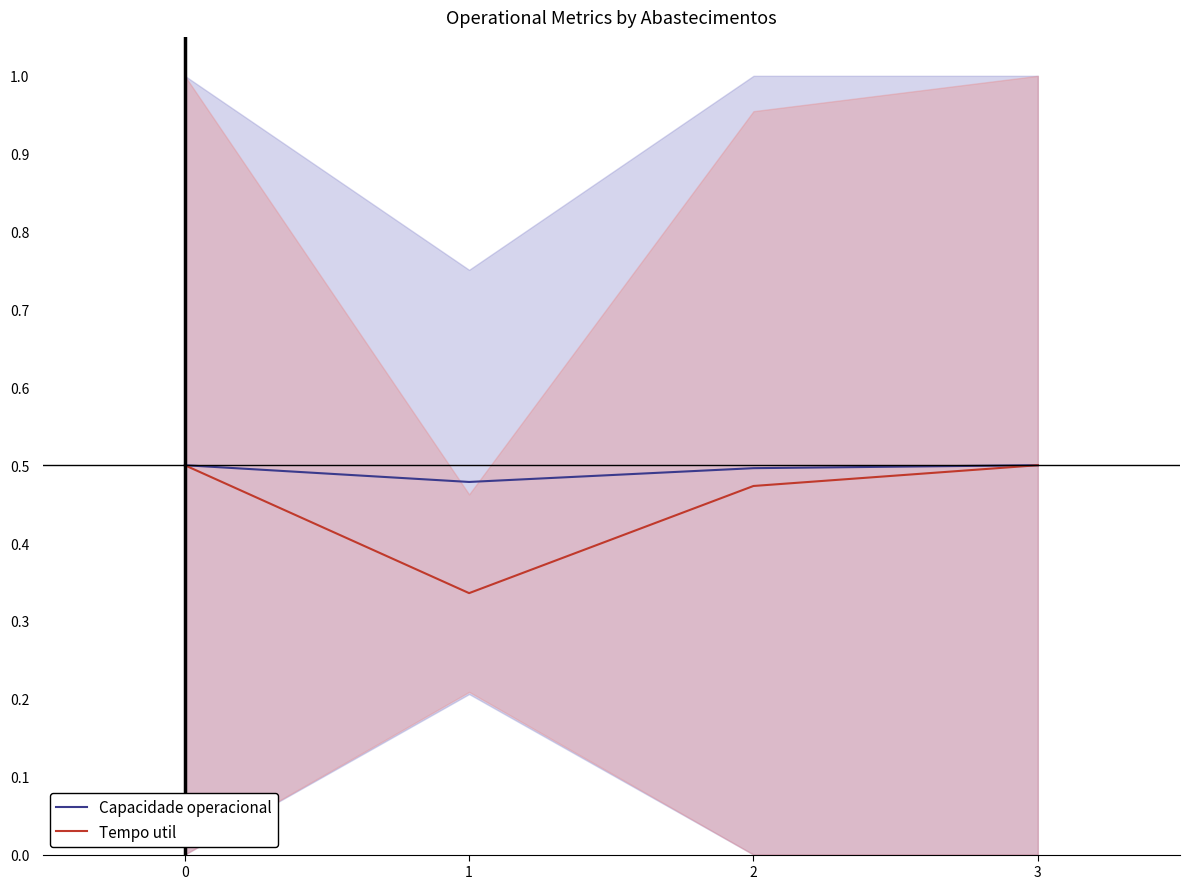

List the labels in order of Capacidade operacional value, largest first.

0, 3, 2, 1